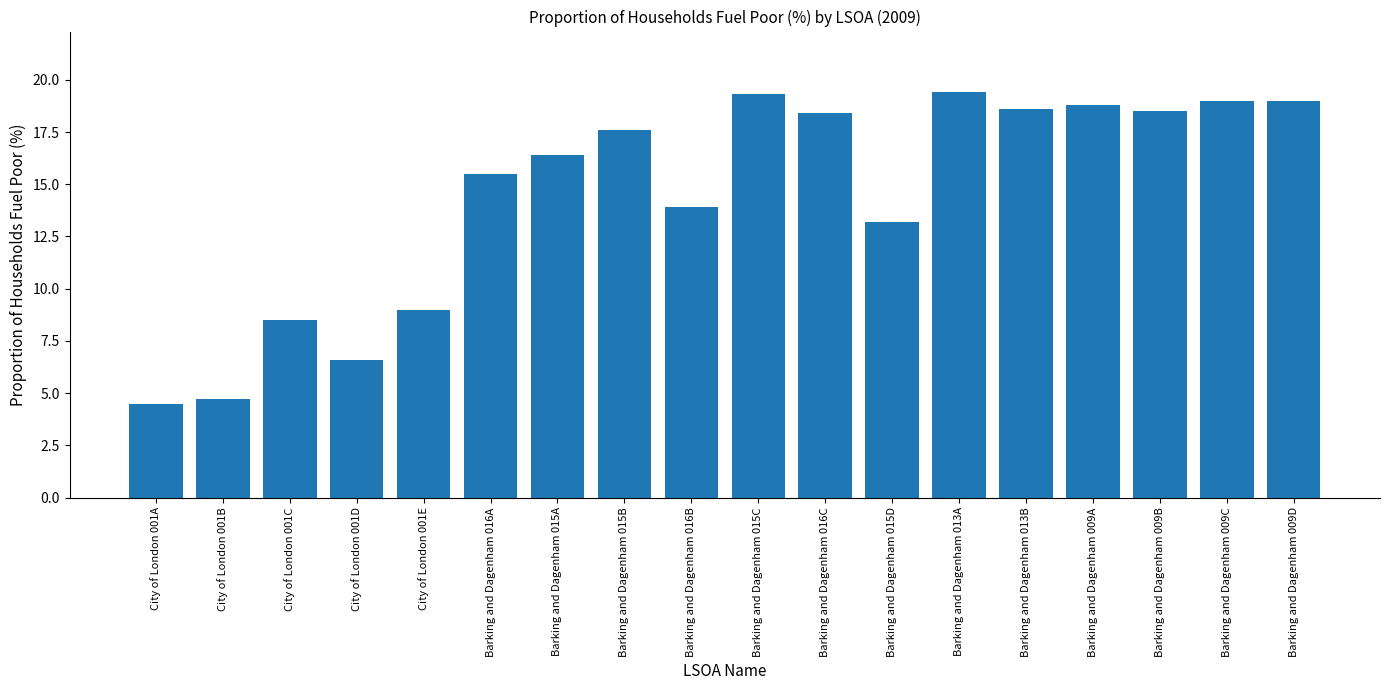

What position from the right is Barking and Dagenham 009C?

2